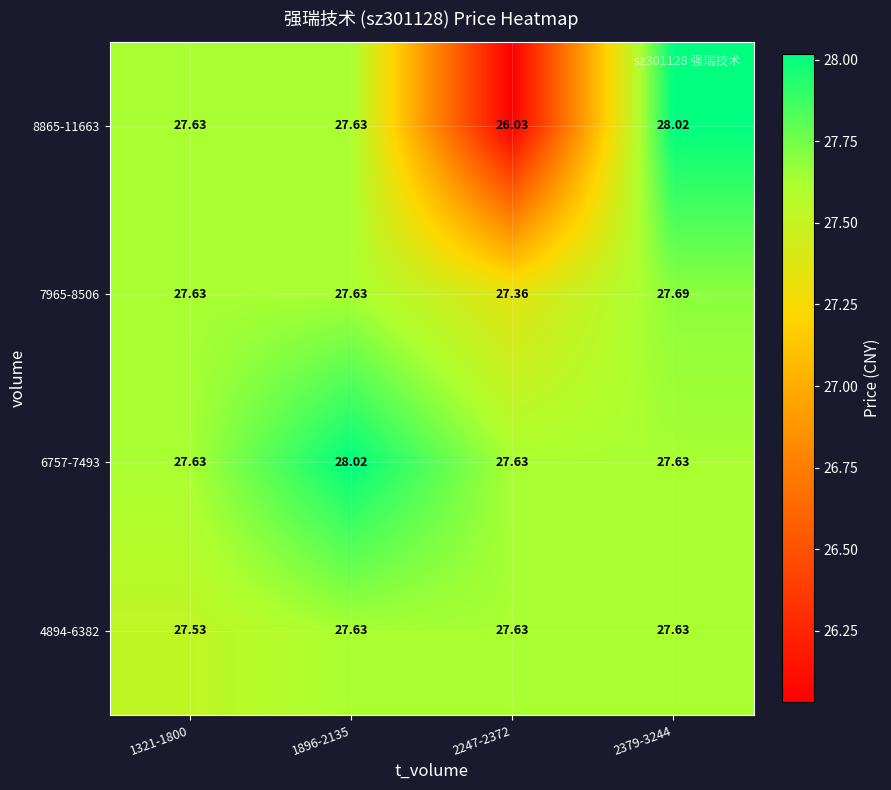

Is the value of 6757-7493 at 1896-2135 greater than the value of 4894-6382 at 1321-1800?

Yes